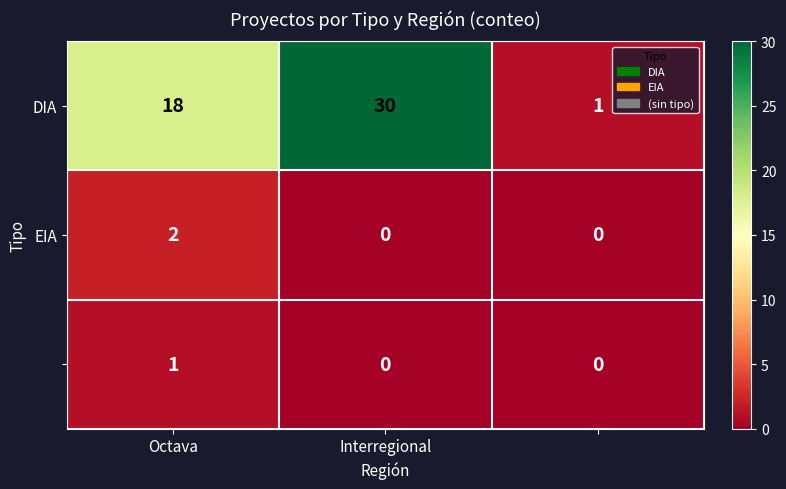

Which category has the highest value in the DIA series?

Interregional